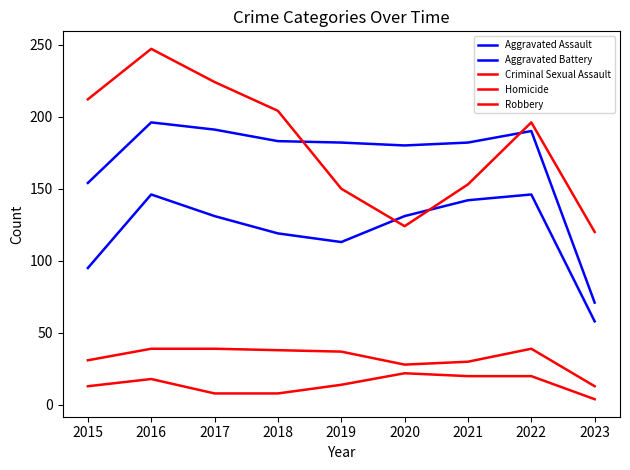

How many lines are shown in the chart?

5